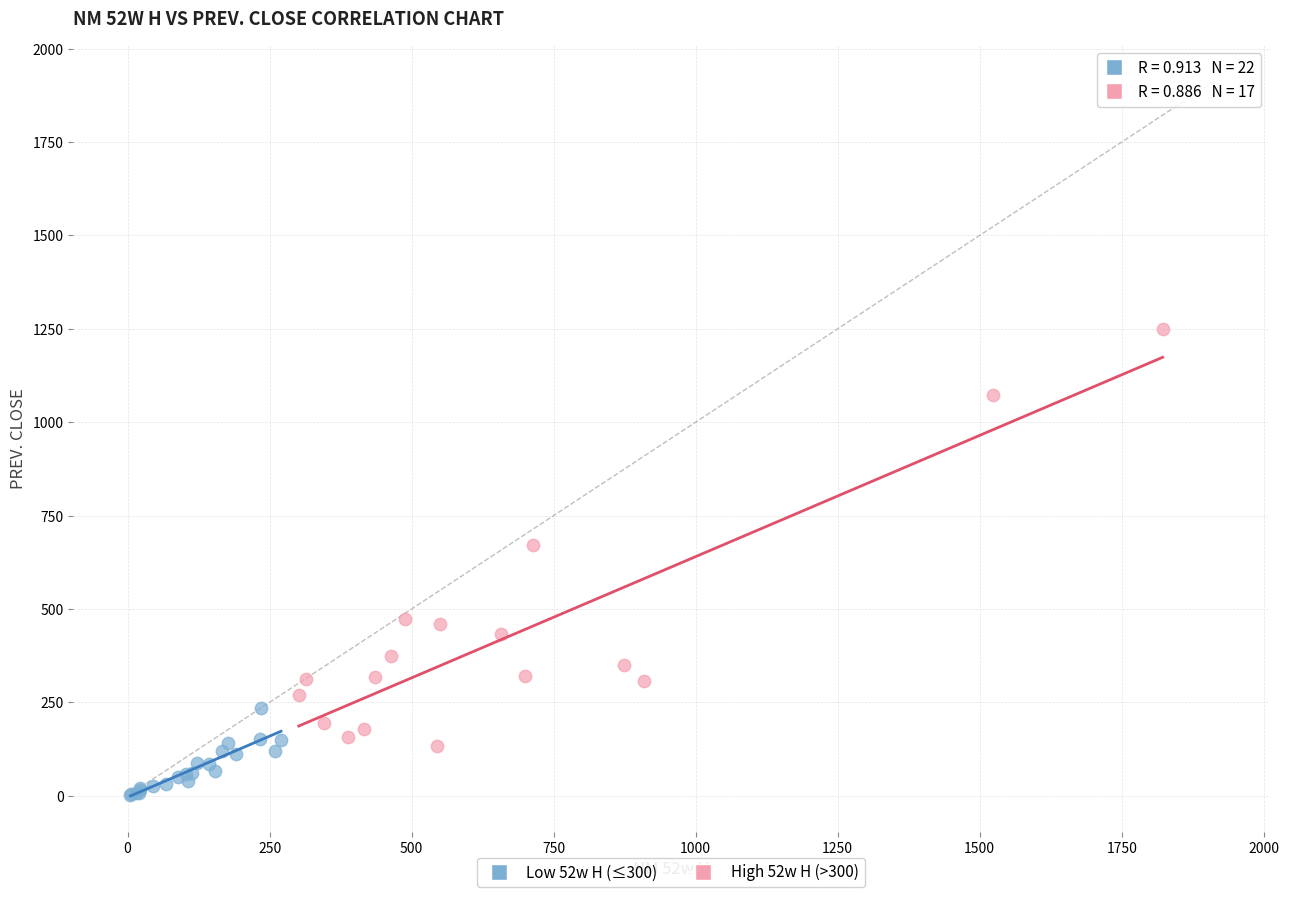

Which series contains the highest Y value?

High 52w H (>300)